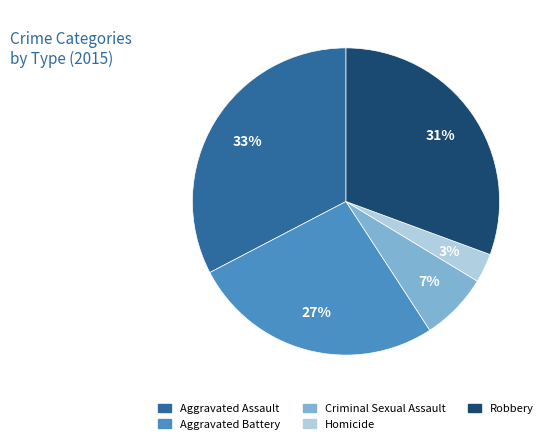

To the nearest percent, what is the difference between the Criminal Sexual Assault and Aggravated Assault slice percentages?

26%